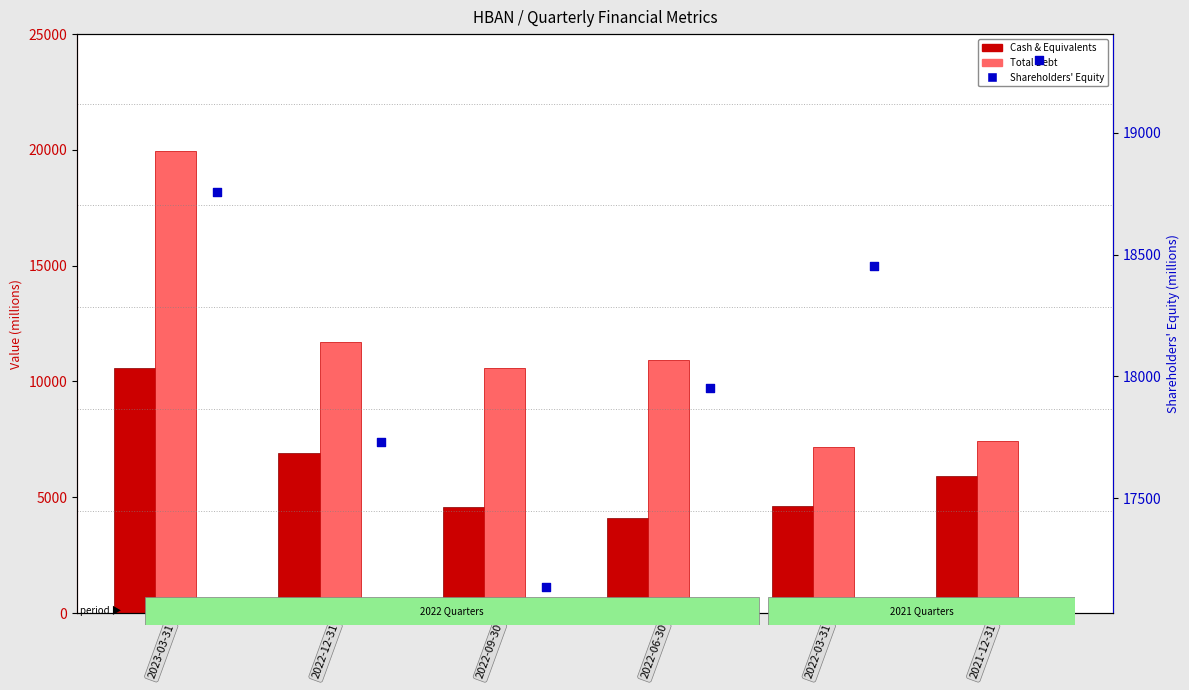

Which series has the largest Y range (max minus min)?

Total Debt